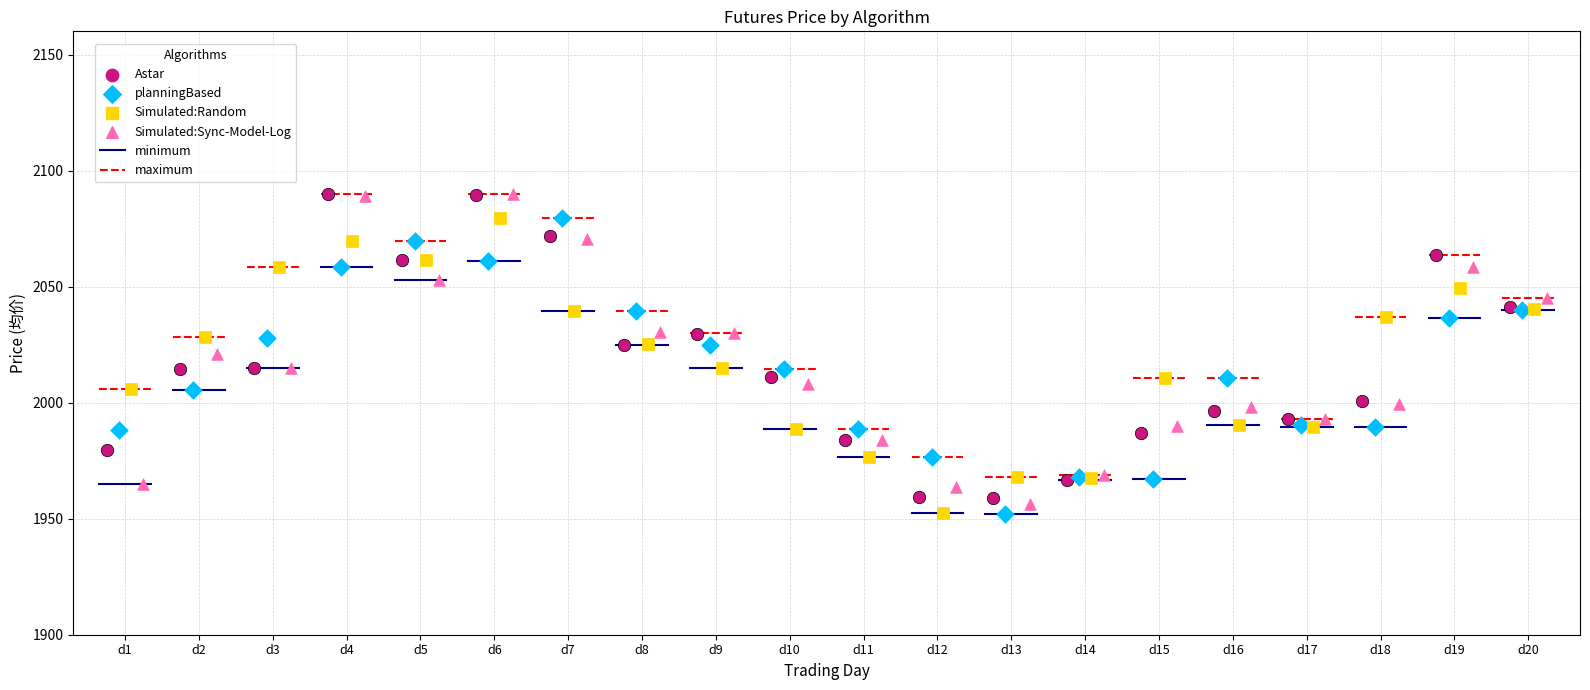

Which series has the largest Y range (max minus min)?

Simulated:Sync-Model-Log